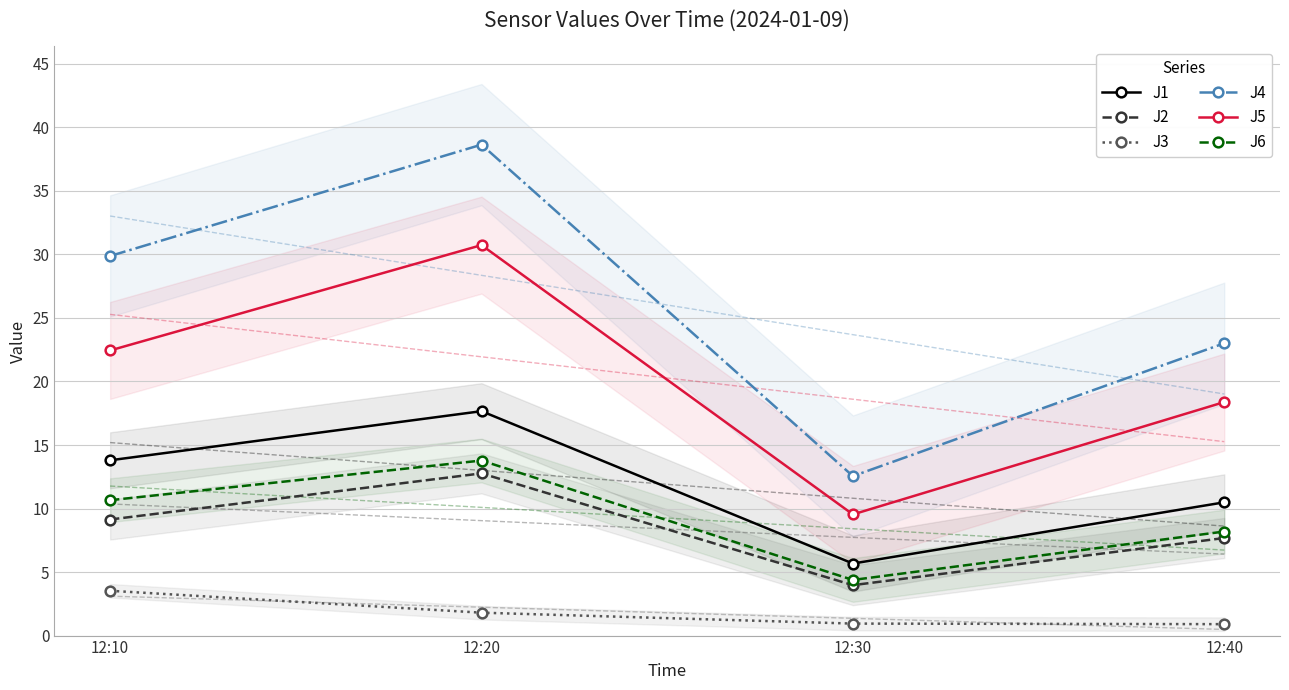

What is the maximum value shown in the chart?

38.6